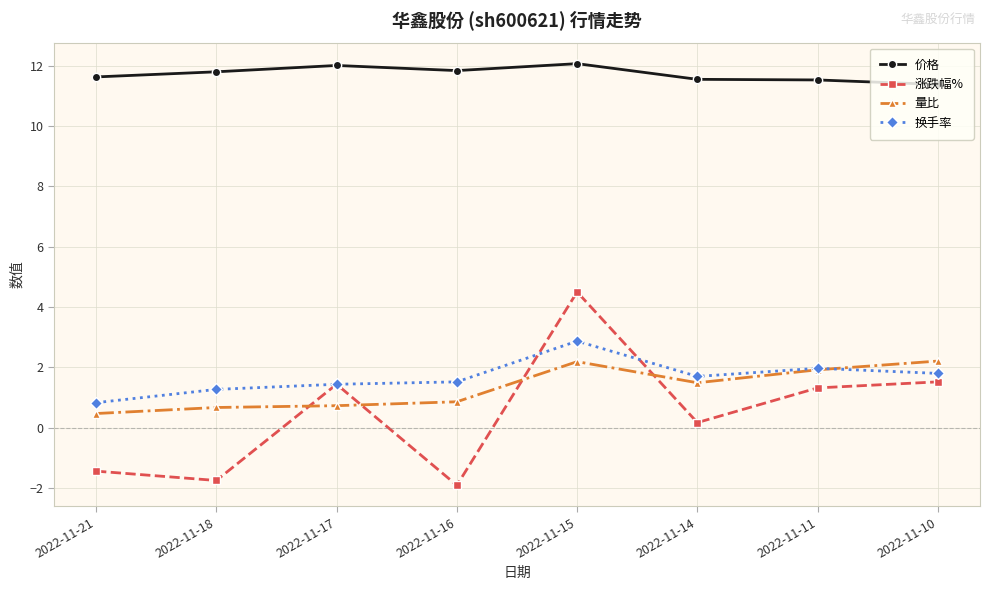

How many data points does each series have?

8